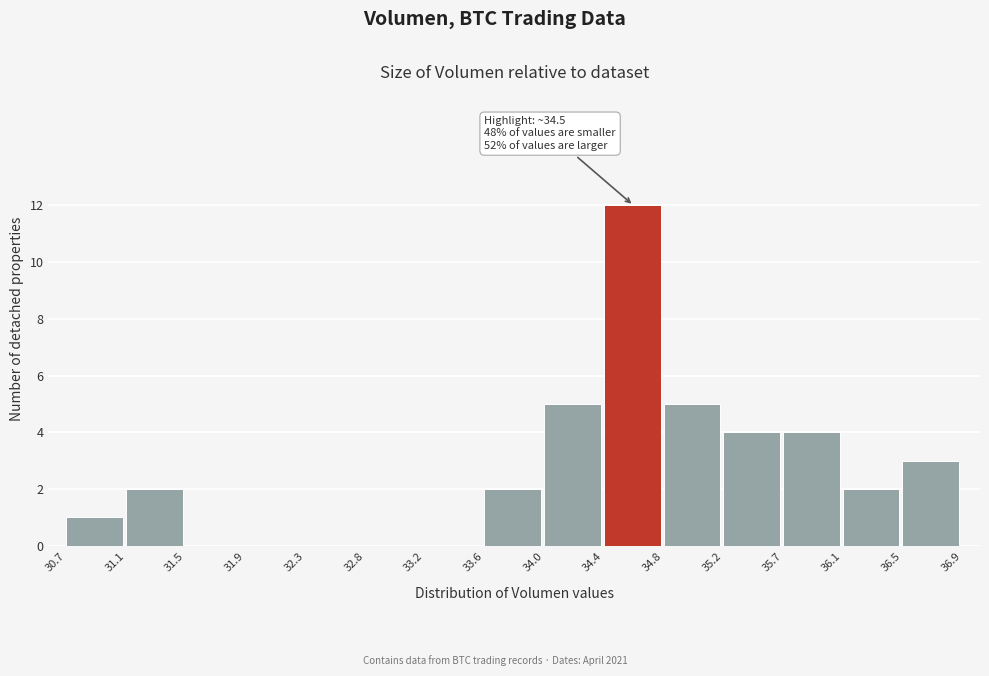

Over which range of the x-axis is the bar tallest?

34.4 to 34.8